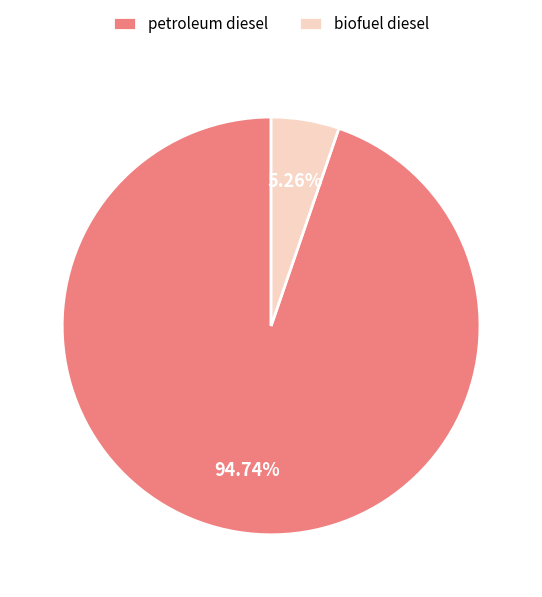

What is the majority slice?

petroleum diesel